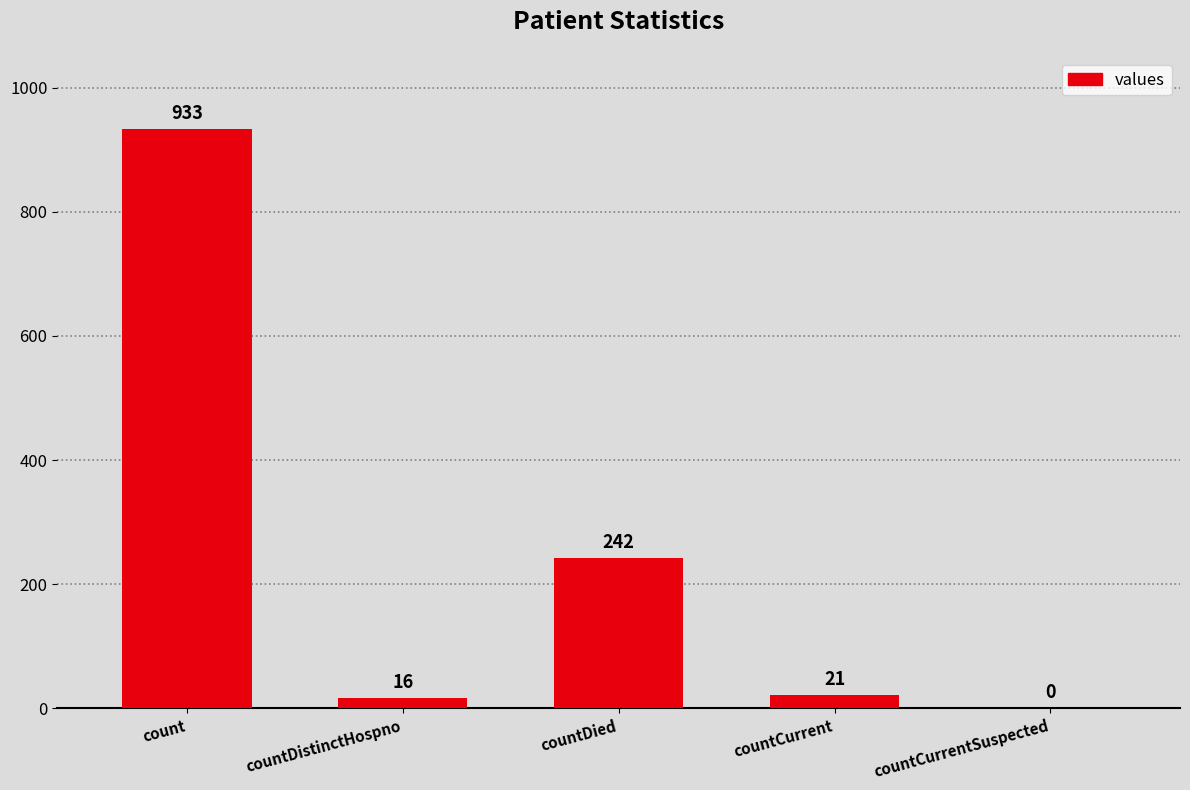

What is the change in value from countDistinctHospno to countDied?

+226